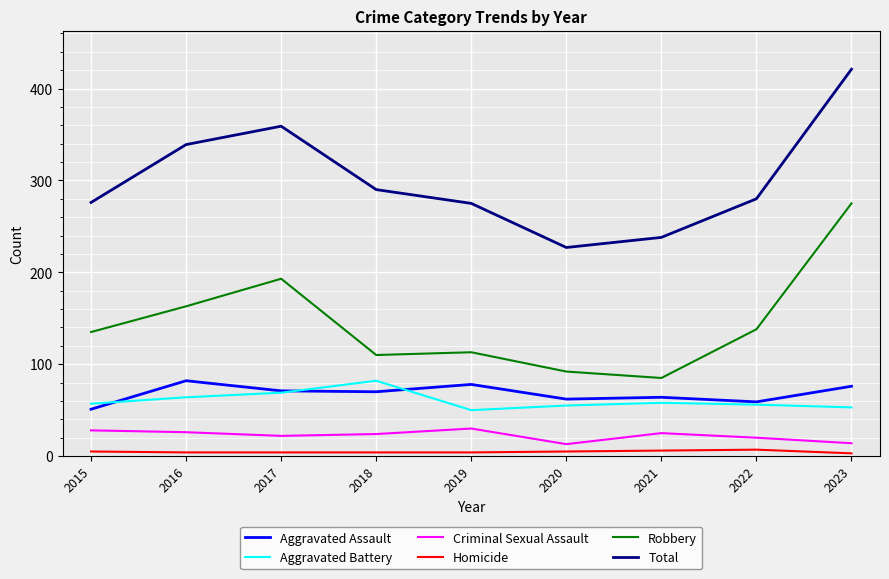

The value of Aggravated Battery at 2017 is 102. True or false?

False